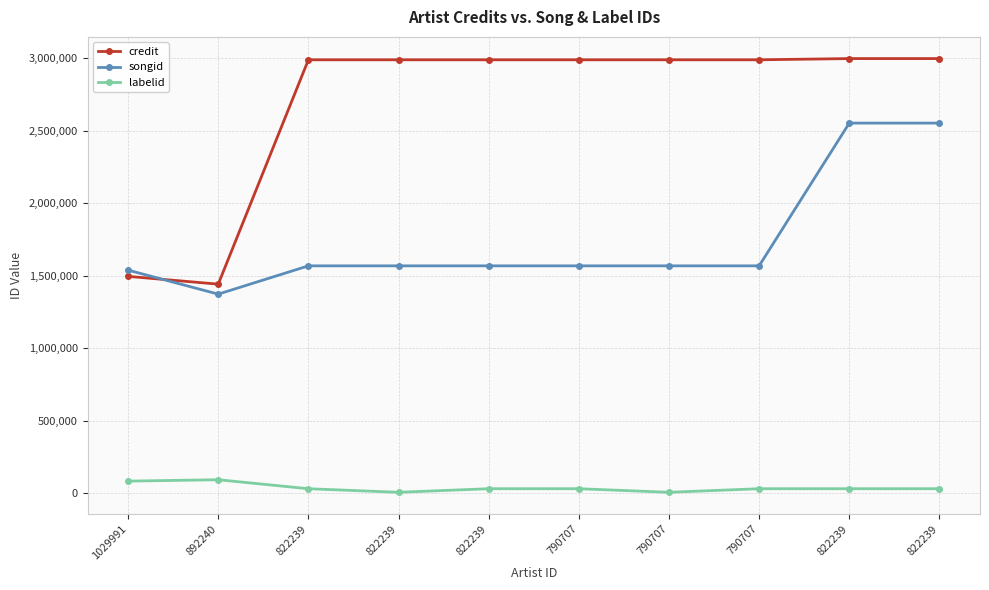

True or false: credit and labelid cross at least once.

False